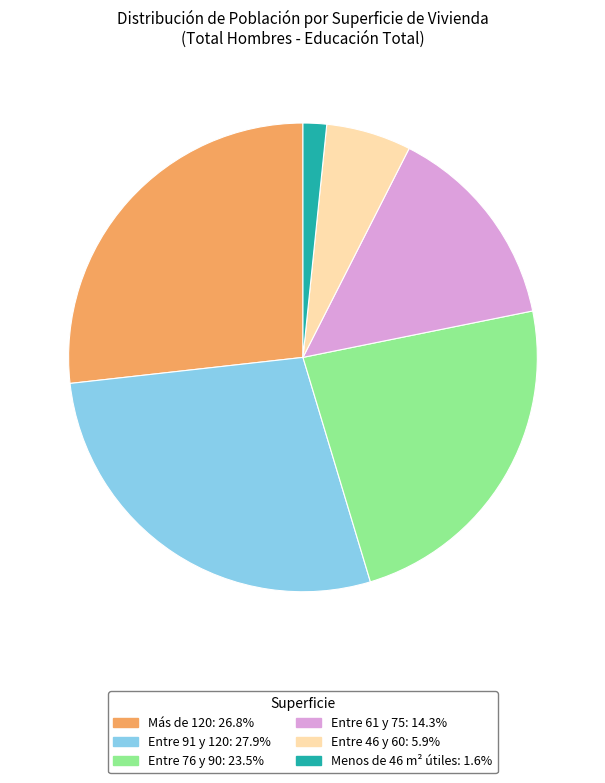

Combined, do Entre 91 y 120: 27.9% and Menos de 46 m² útiles: 1.6% account for over 50%?

No